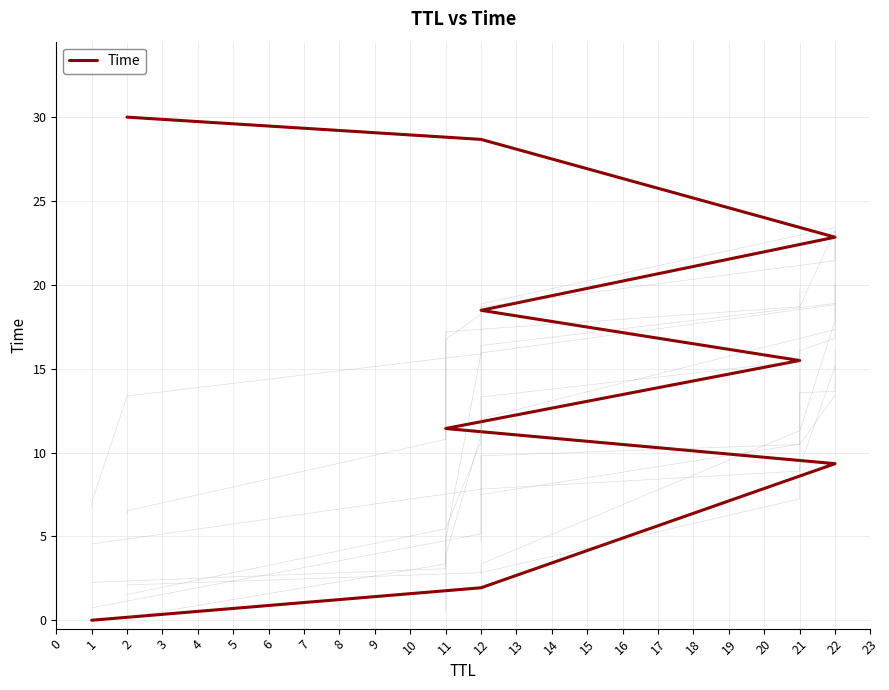

What is the sum of the values at 22 and 21?

24.8